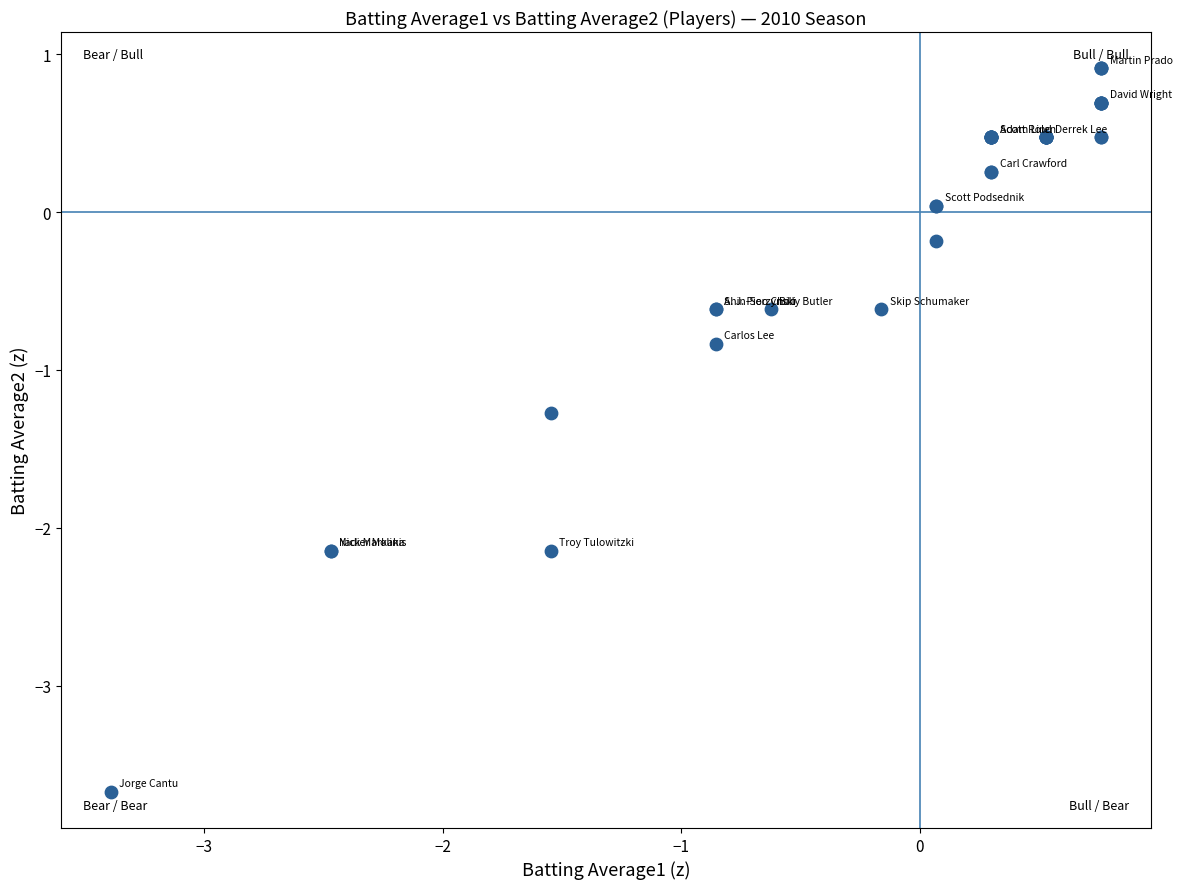

What Y value in the scatter plot is closest to -1?

-0.8